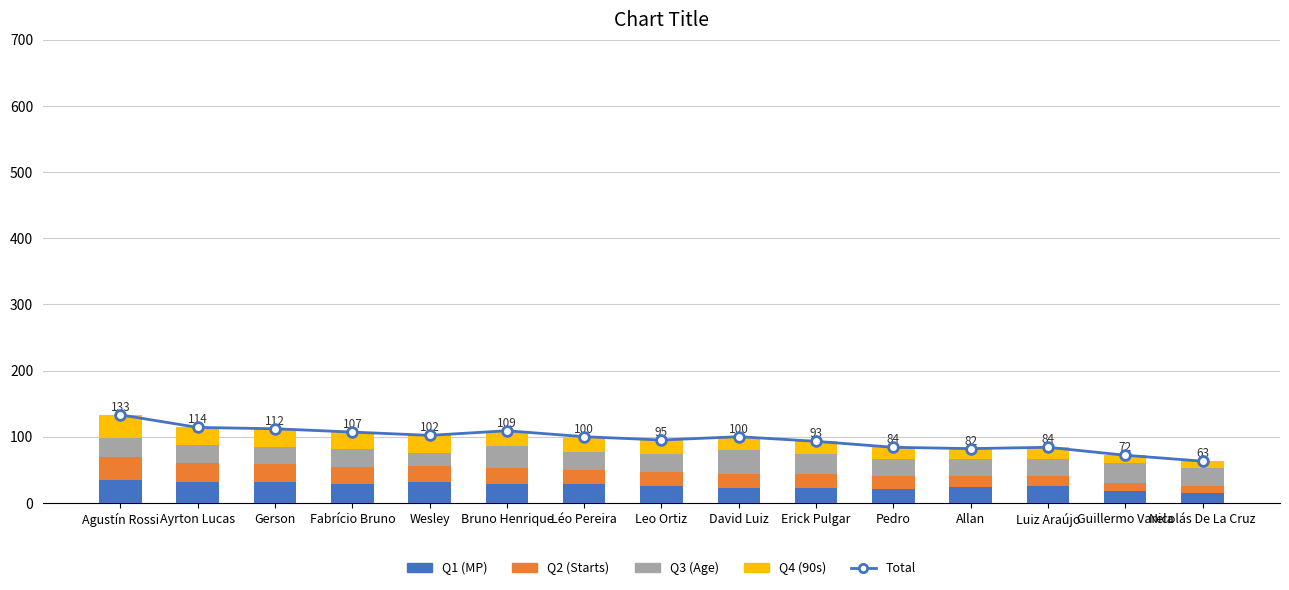

Read the Q3 (Age) value at Bruno Henrique.

33